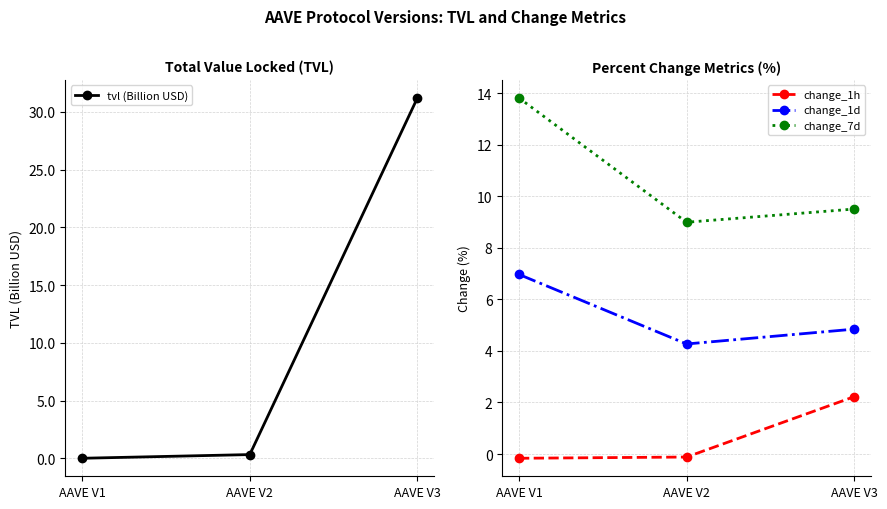

At AAVE V1, list the series in order from largest to smallest.

change_7d, change_1d, tvl (Billion USD), change_1h